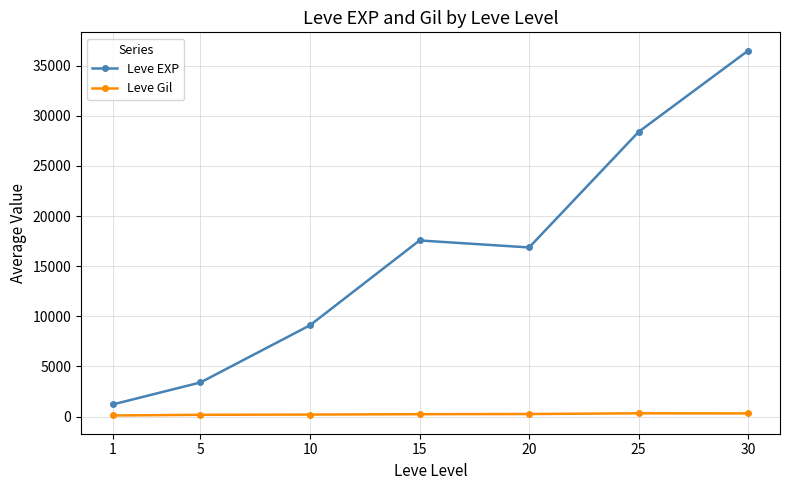

True or false: Leve EXP has a value of 9106.7 at 10.

True